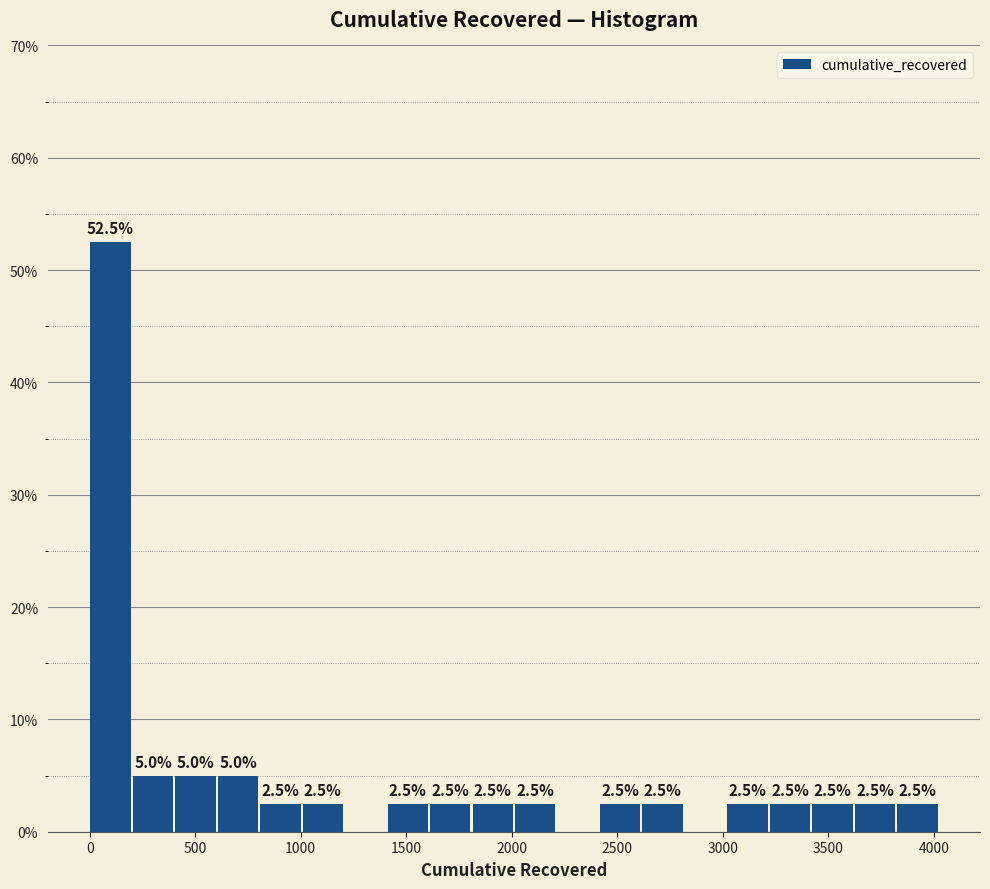

Which range on the x-axis has the tallest bar?

0 to 200